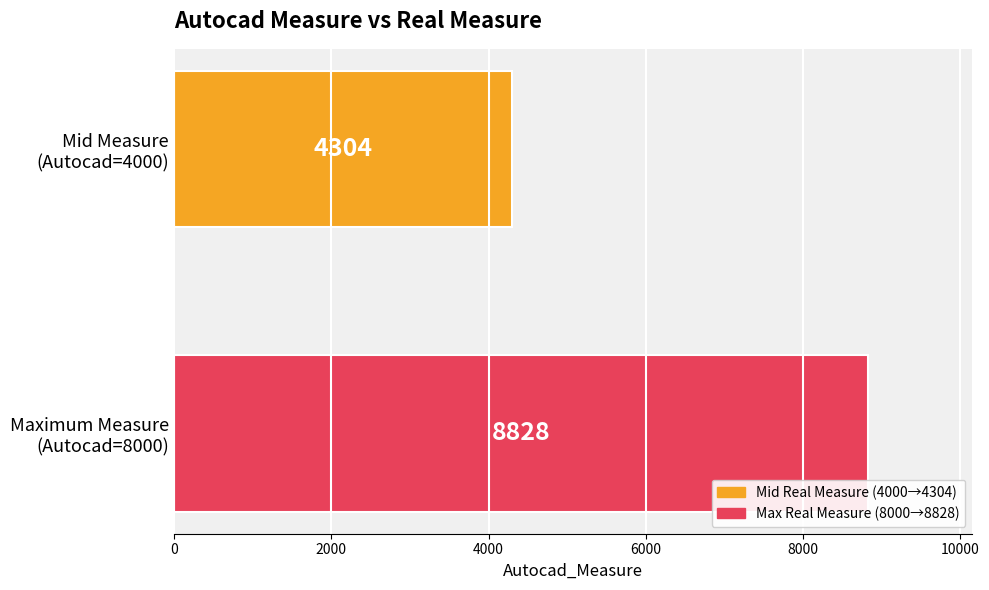

How many values are between 4304 and 8828?

2